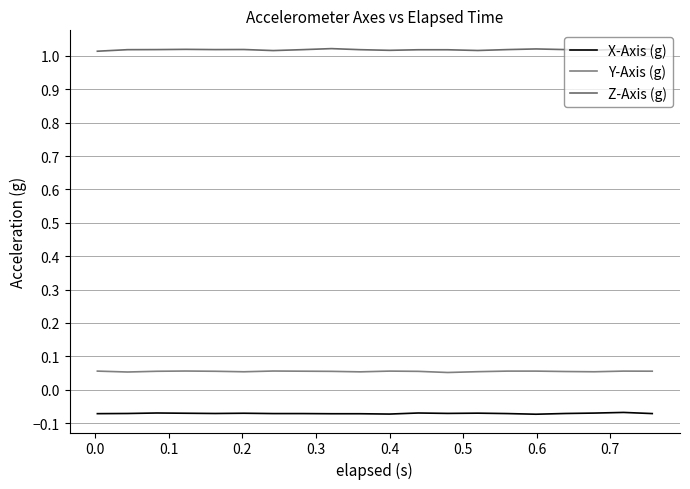

Count the Z-Axis (g) values in the range 1 to 2.

20